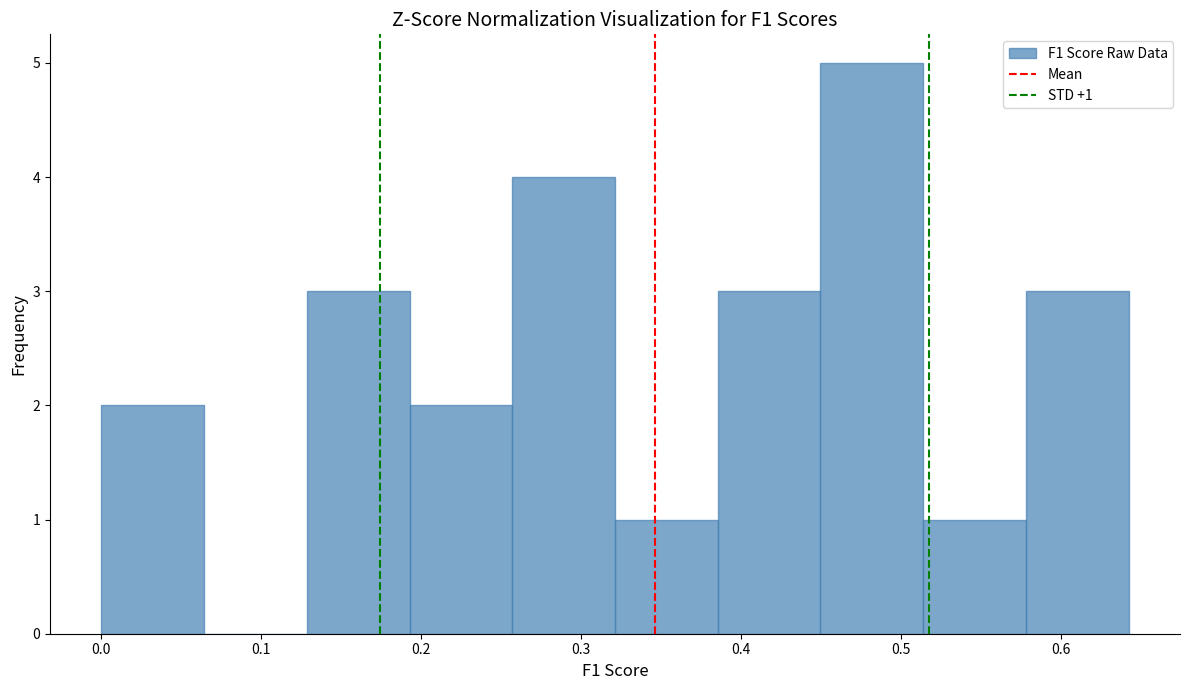

Over which range of the x-axis is the bar tallest?

0.45 to 0.51